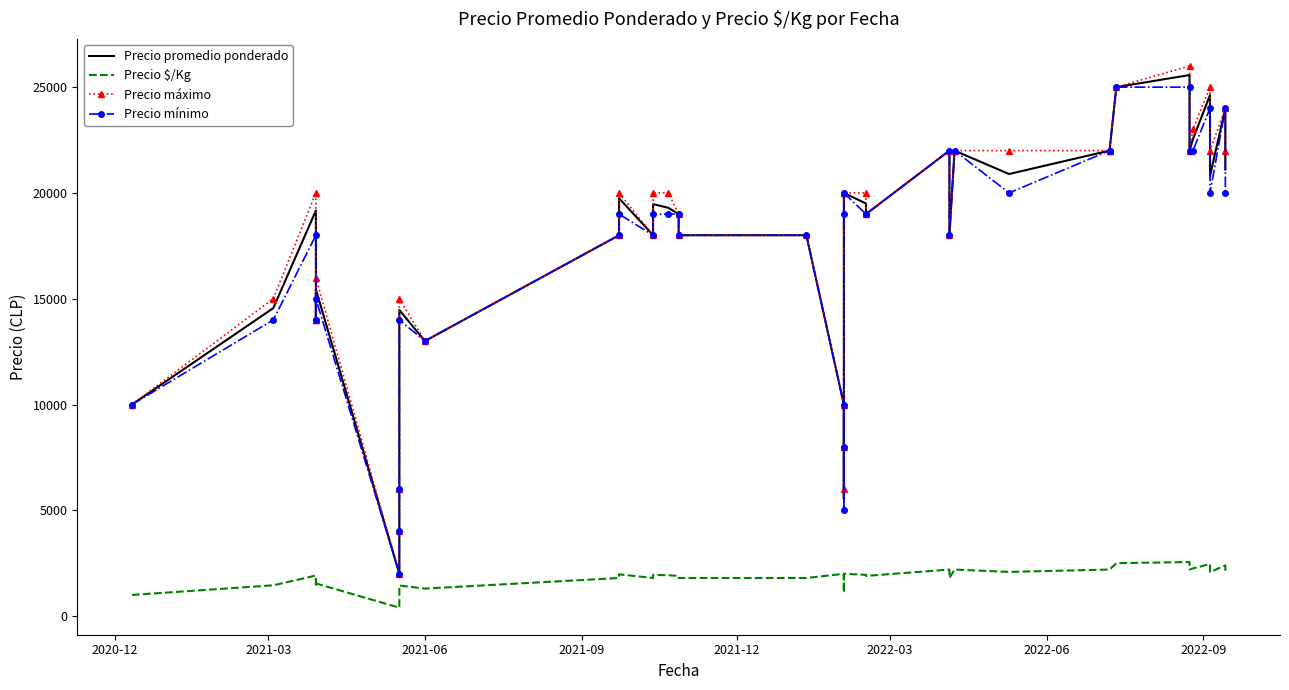

What is the difference between the maximum and minimum values in the Precio máximo series?

24000